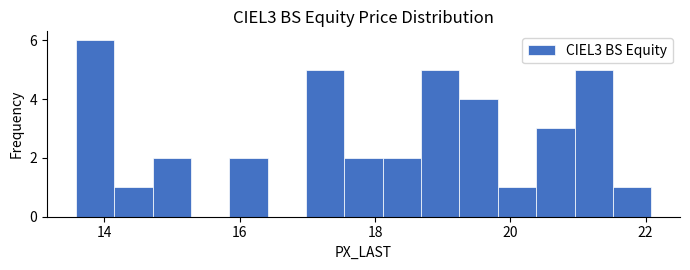

Read against the x-axis, roughly where is the centre of the tallest bar?

13.8